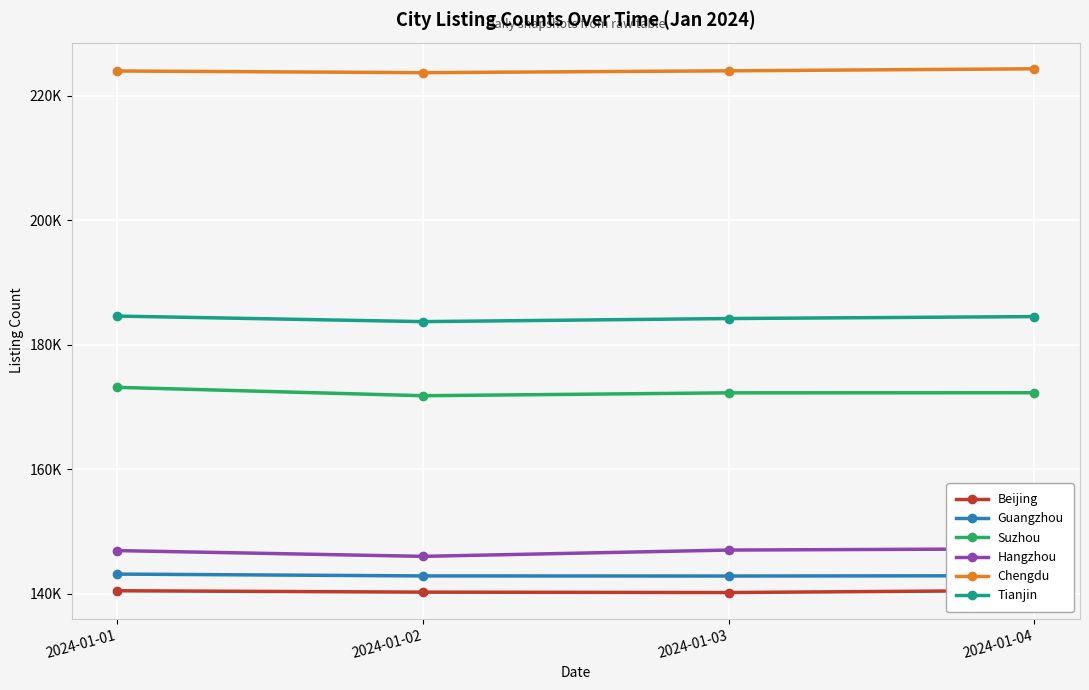

Which category has the highest value in the Guangzhou series?

2024-01-01